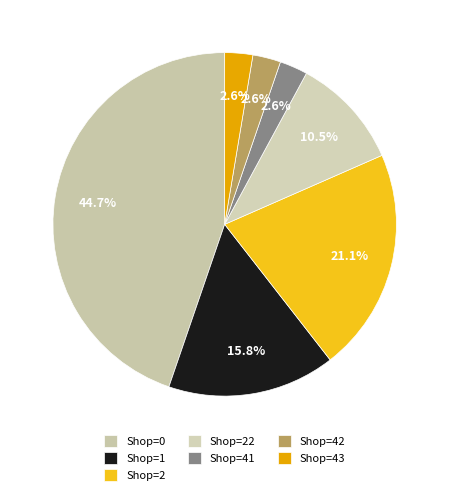

Rank the categories by value from highest to lowest.

shop=0, shop=2, shop=1, shop=22, shop=41, shop=42, shop=43